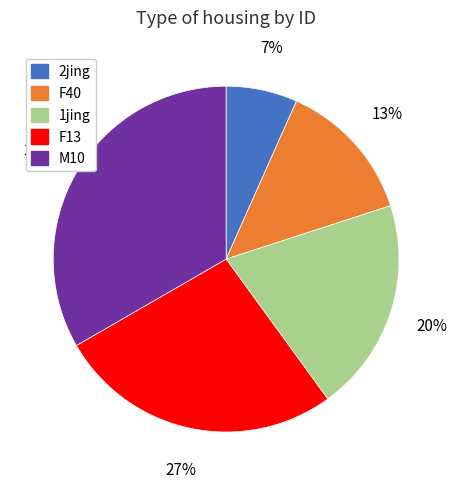

The F40 slice represents 13% of the pie. True or false?

True